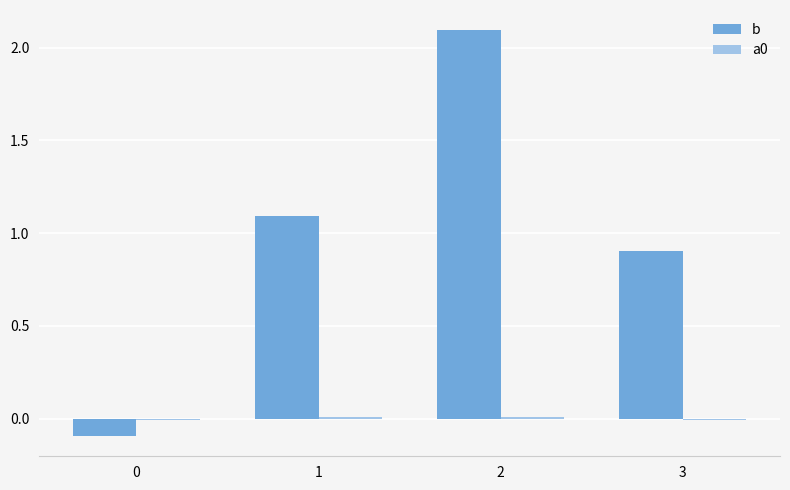

Is it true that b equals 2.1 at 2?

True